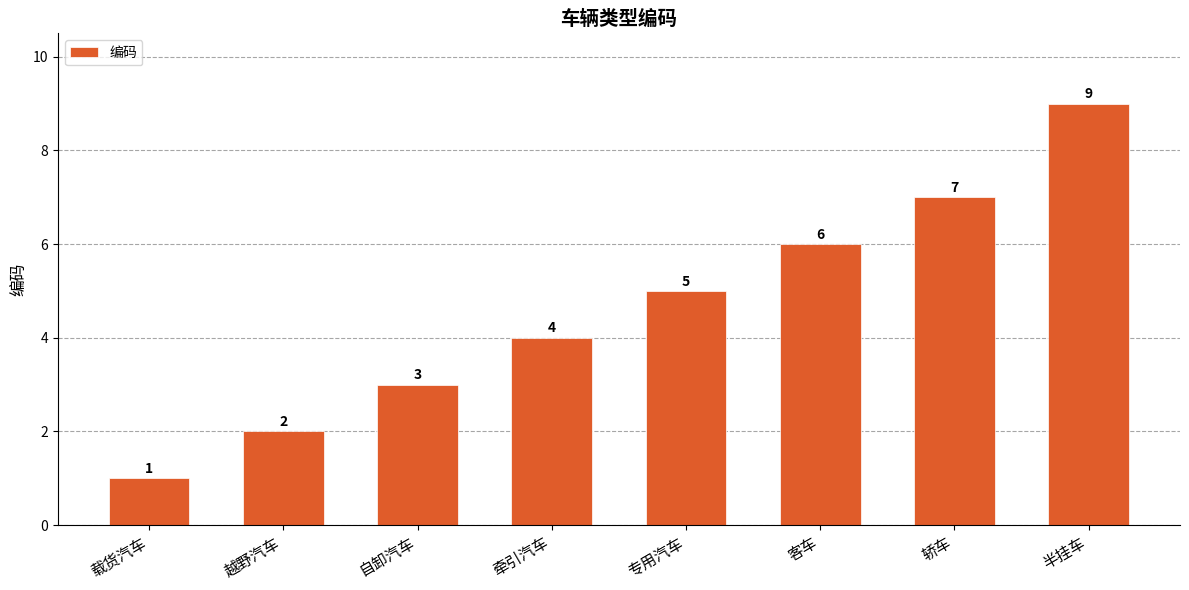

Reading left to right, what are all the values shown in this chart?

载货汽车=1	越野汽车=2	自卸汽车=3	牵引汽车=4	专用汽车=5	客车=6	轿车=7	半挂车=9